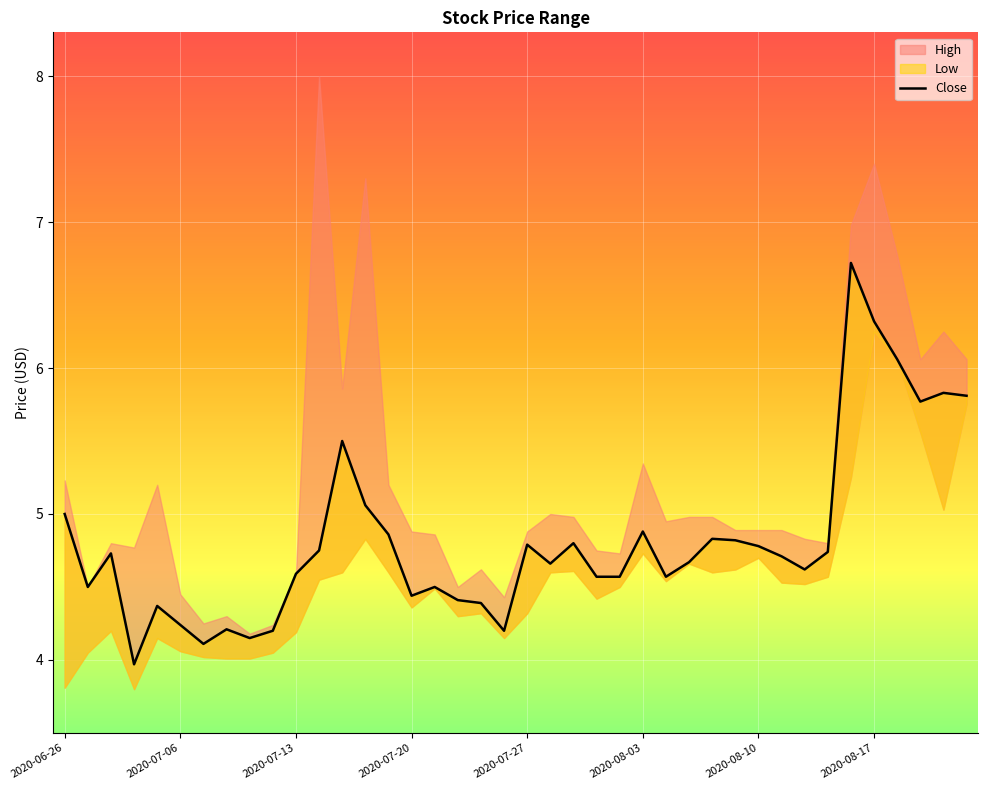

How many points are lower than both their immediate neighbors (excluding endpoints)?

10